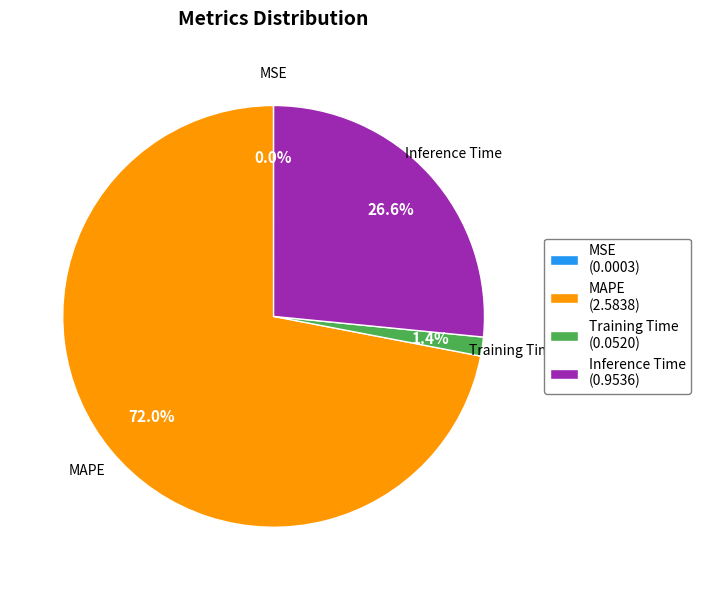

Does Training Time (0.0520) represent more than half of the total?

No